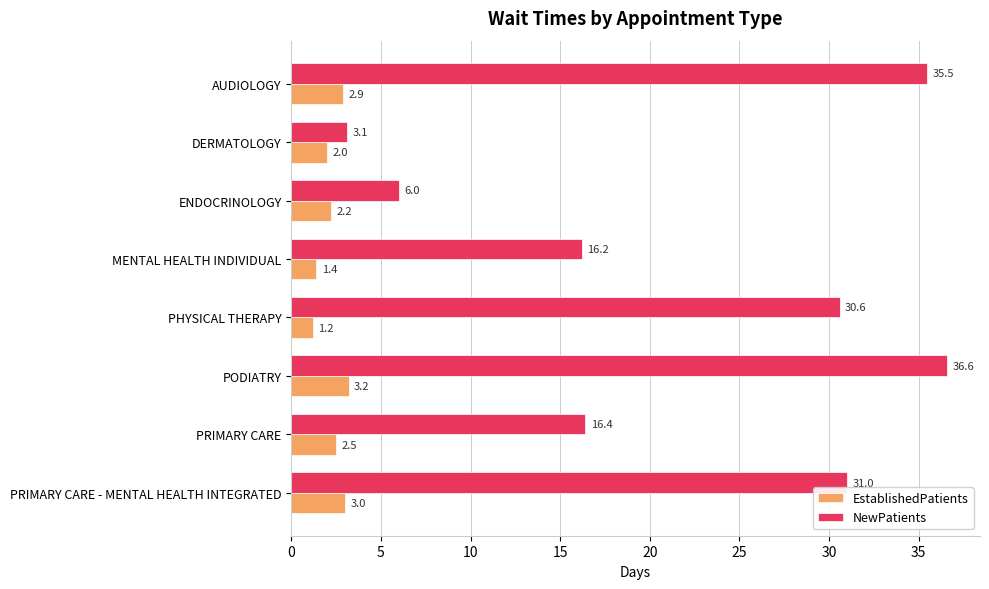

Which category has the highest value in the EstablishedPatients series?

PODIATRY